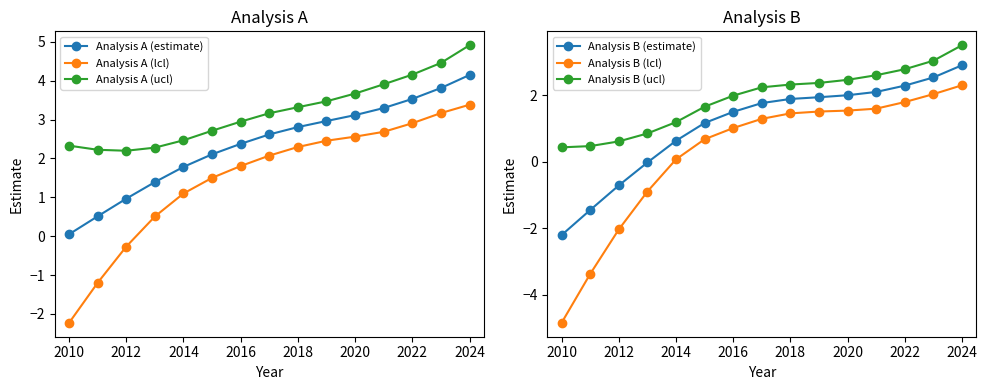

True or false: Analysis A (ucl) and Analysis B (ucl) cross at least once.

False